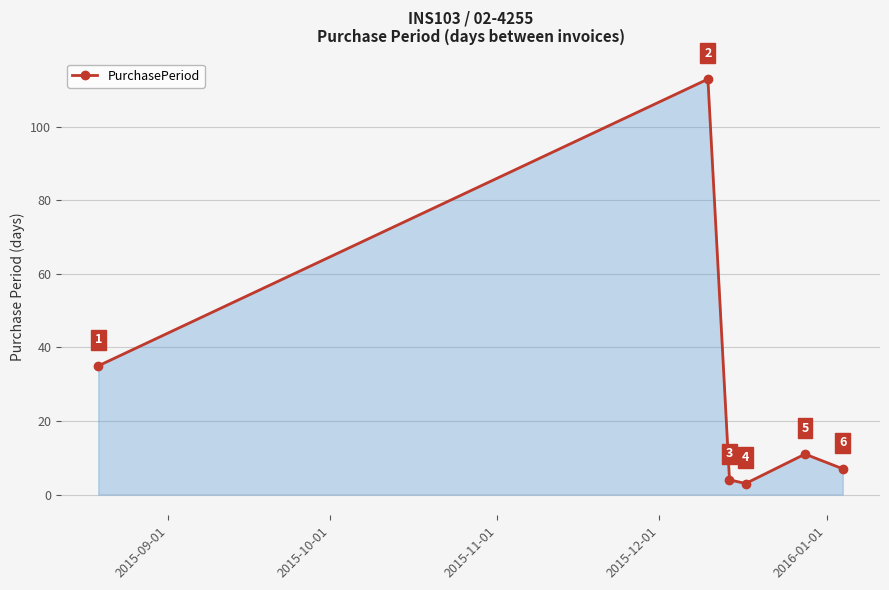

Count the number of categories in the chart.

6